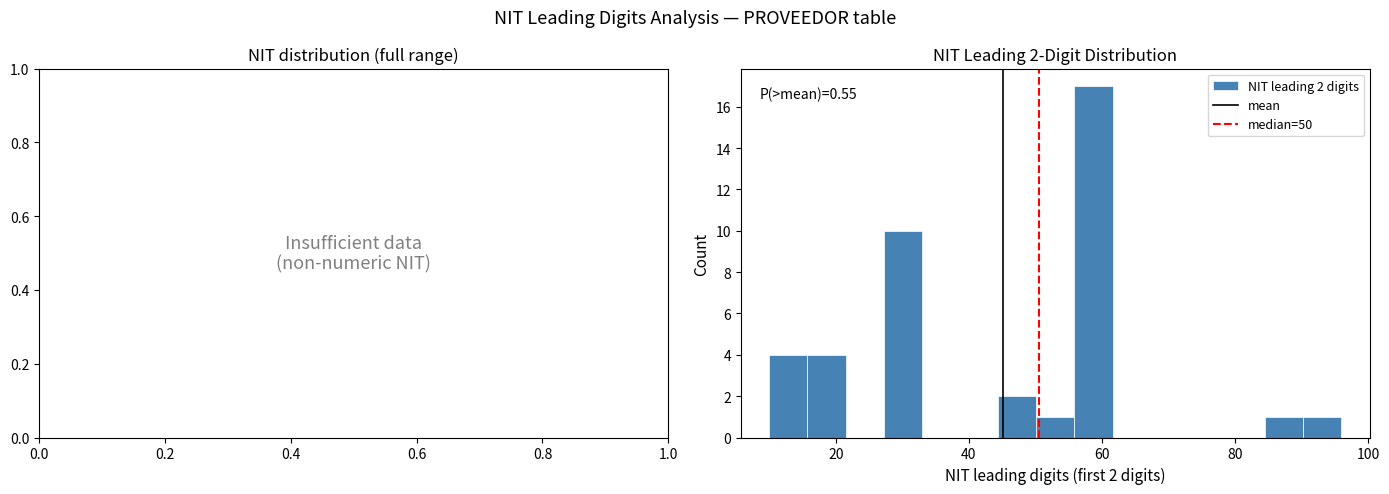

Read against the x-axis, roughly where is the centre of the tallest bar?

58